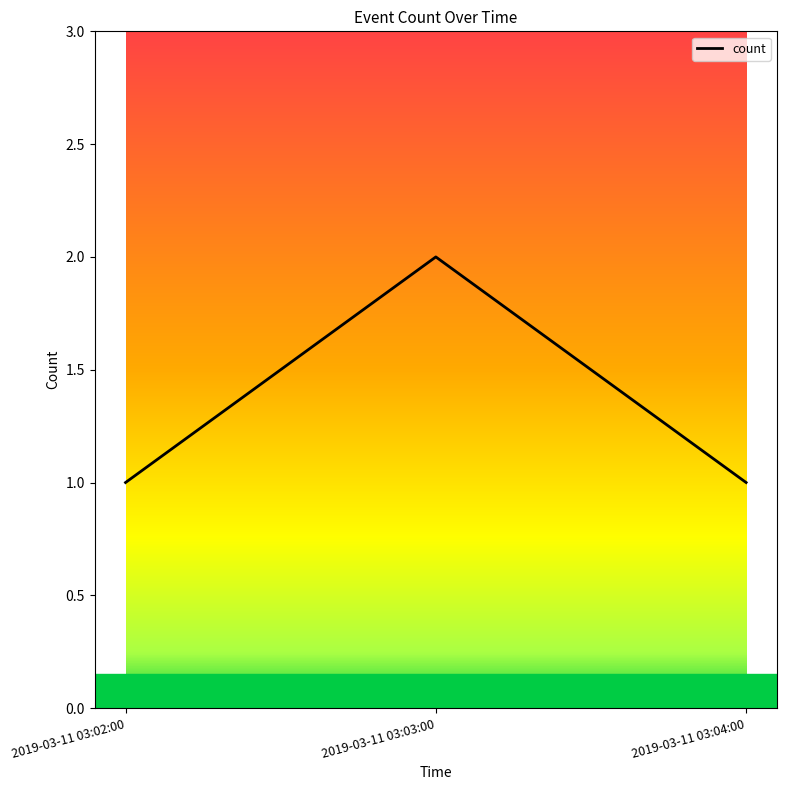

What position from the left is 2019-03-11 03:03:00?

2